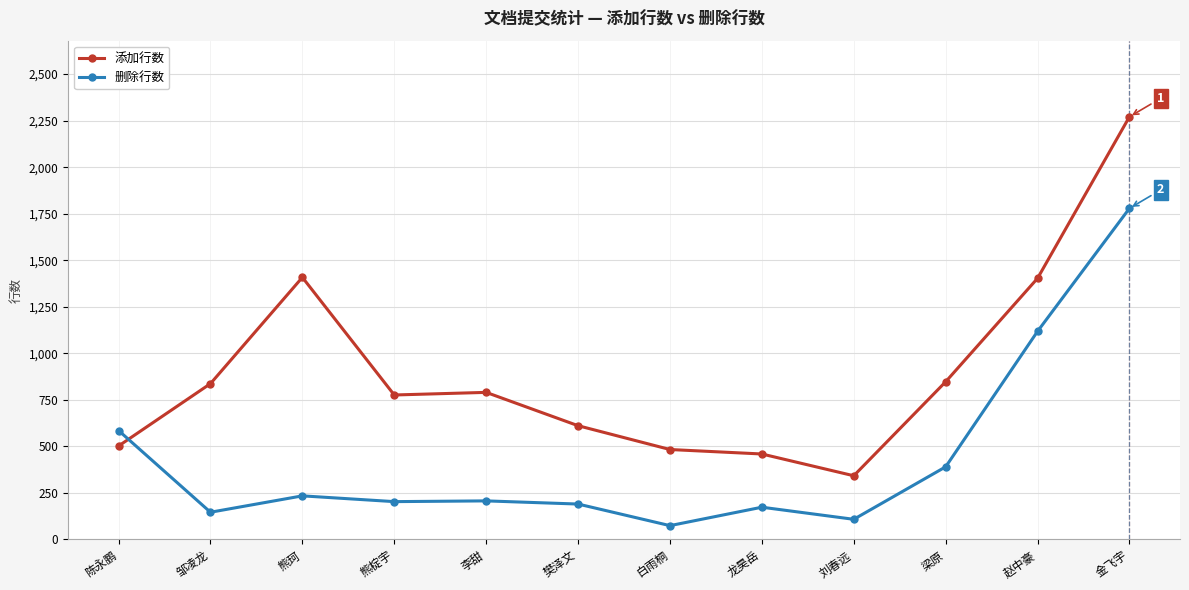

Rank the series by their maximum value, from lowest to highest.

删除行数, 添加行数